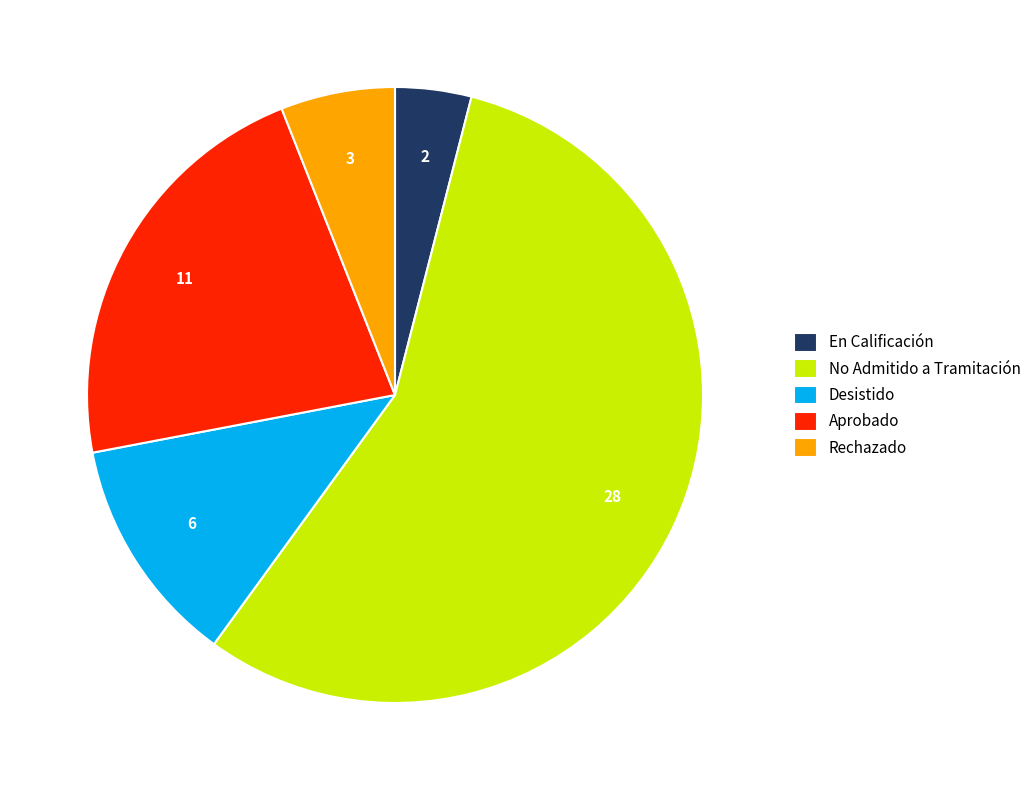

Does Rechazado represent more than half of the total?

No